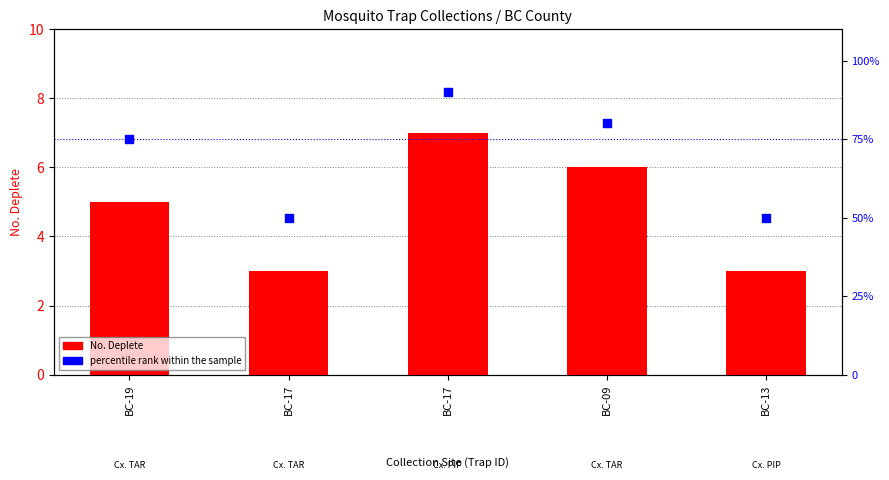

Which series reaches the maximum Y coordinate?

percentile rank within the sample